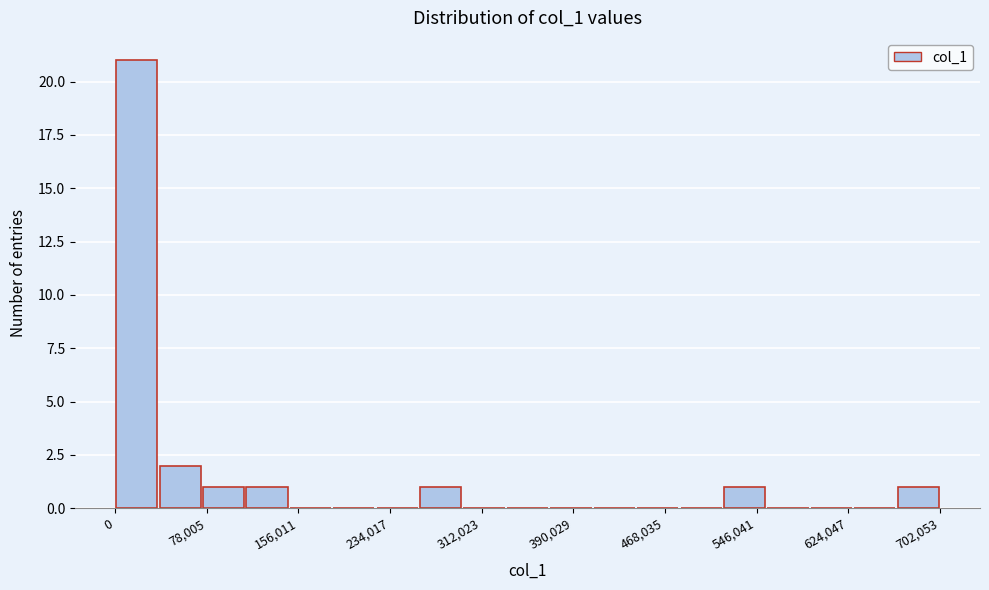

Around what value on the x-axis is the tallest bar? Give the approximate position of its centre, as read against the axis.

20000